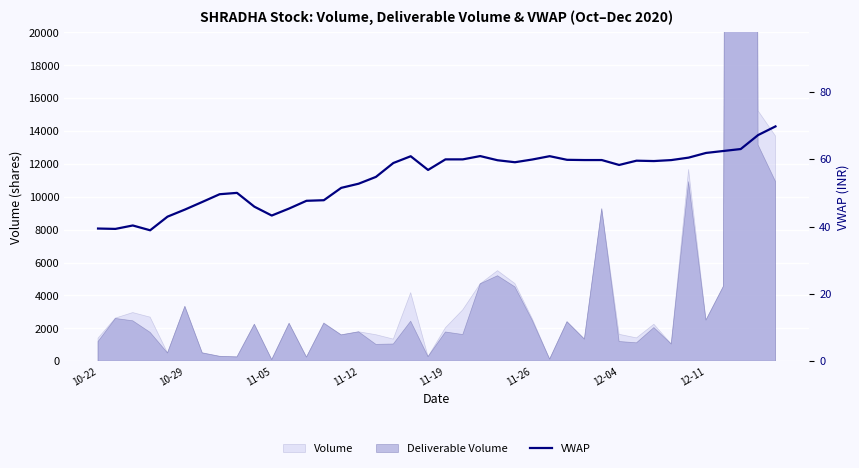

Is it true that the value at 11-05 is 57.6?

False